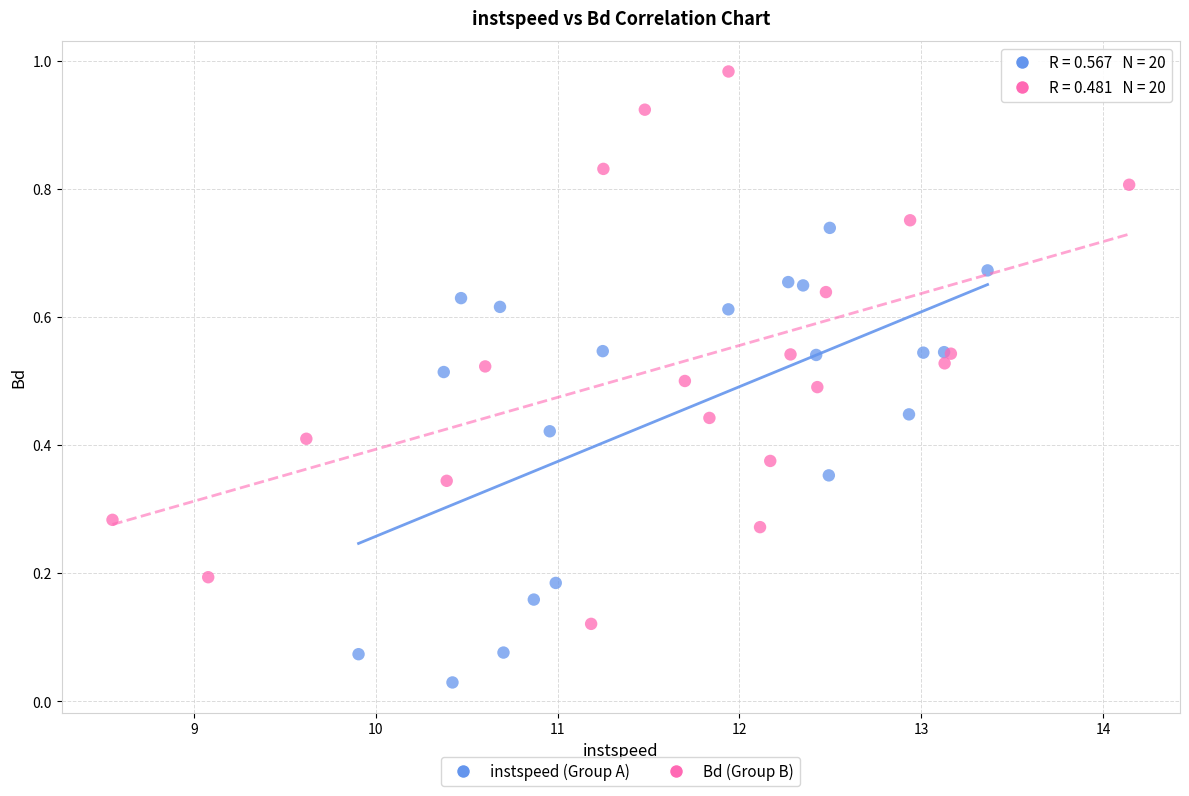

Which series has the largest Y range (max minus min)?

Bd (Group B)